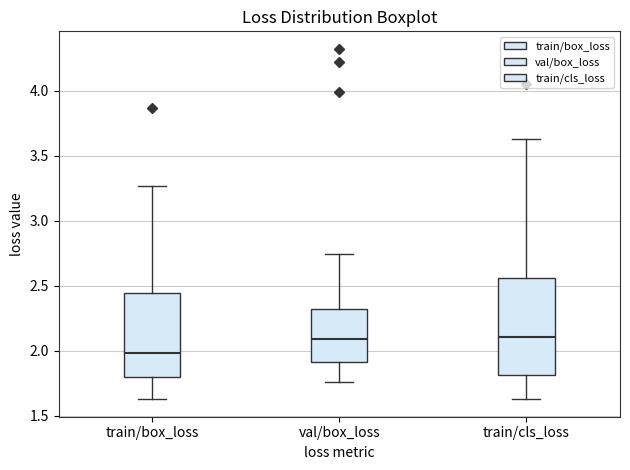

Reading left to right, read every box against the y-axis: the position of its median line, the range the box covers, and the ends of its whiskers. The values are not printed on the chart, so give them approximately, as read against the axis.

train/box_loss: median 2.00, box 1.80 to 2.45, whiskers 1.65 to 3.25
val/box_loss: median 2.10, box 1.90 to 2.30, whiskers 1.75 to 2.75
train/cls_loss: median 2.10, box 1.80 to 2.55, whiskers 1.65 to 3.65